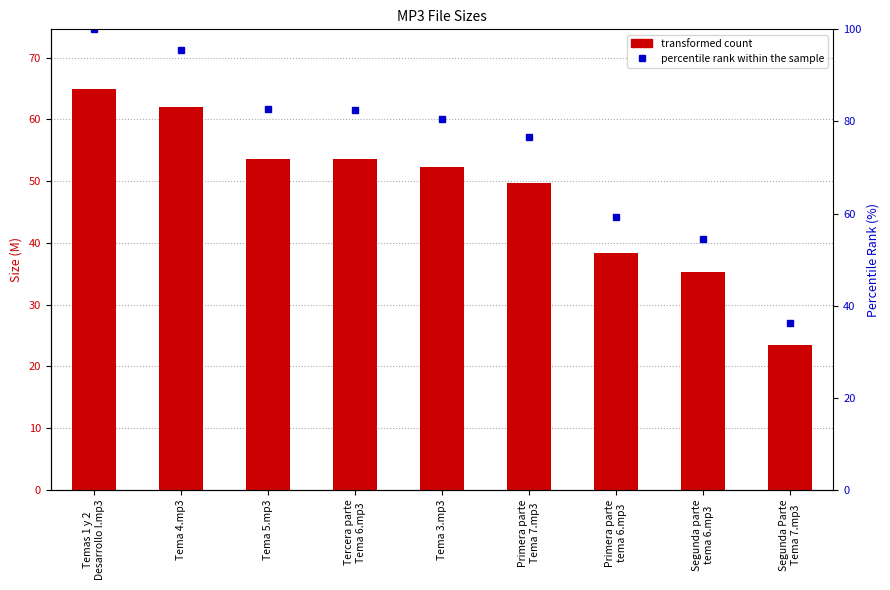

Reading right to left, list all the values displayed in this chart.

Size: Segunda Parte
Tema 7.mp3=23.5	Segunda parte
tema 6.mp3=35.3	Primera parte
tema 6.mp3=38.4	Primera parte
Tema 7.mp3=49.7	Tema 3.mp3=52.3	Tercera parte
Tema 6.mp3=53.5	Tema 5.mp3=53.6	Tema 4.mp3=62.0	Temas 1 y 2
Desarrollo I.mp3=64.8
percentile rank within the sample: Segunda Parte
Tema 7.mp3=36.2	Segunda parte
tema 6.mp3=54.5	Primera parte
tema 6.mp3=59.3	Primera parte
Tema 7.mp3=76.6	Tema 3.mp3=80.6	Tercera parte
Tema 6.mp3=82.5	Tema 5.mp3=82.7	Tema 4.mp3=95.6	Temas 1 y 2
Desarrollo I.mp3=100.0